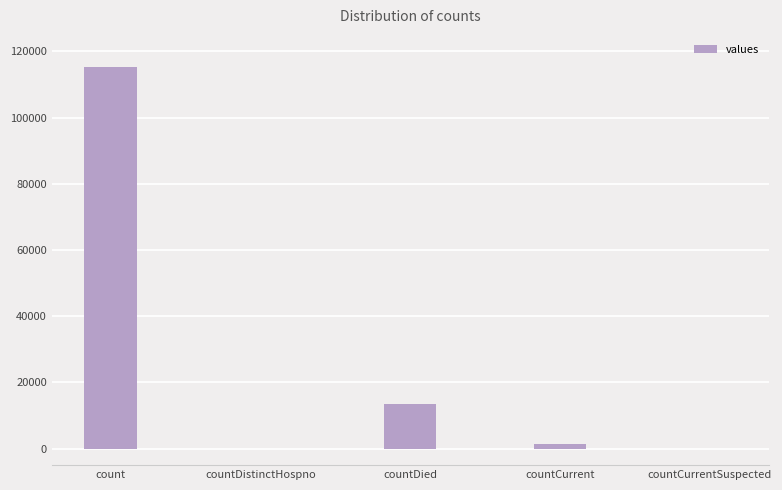

What is the maximum value shown in the chart?

115379